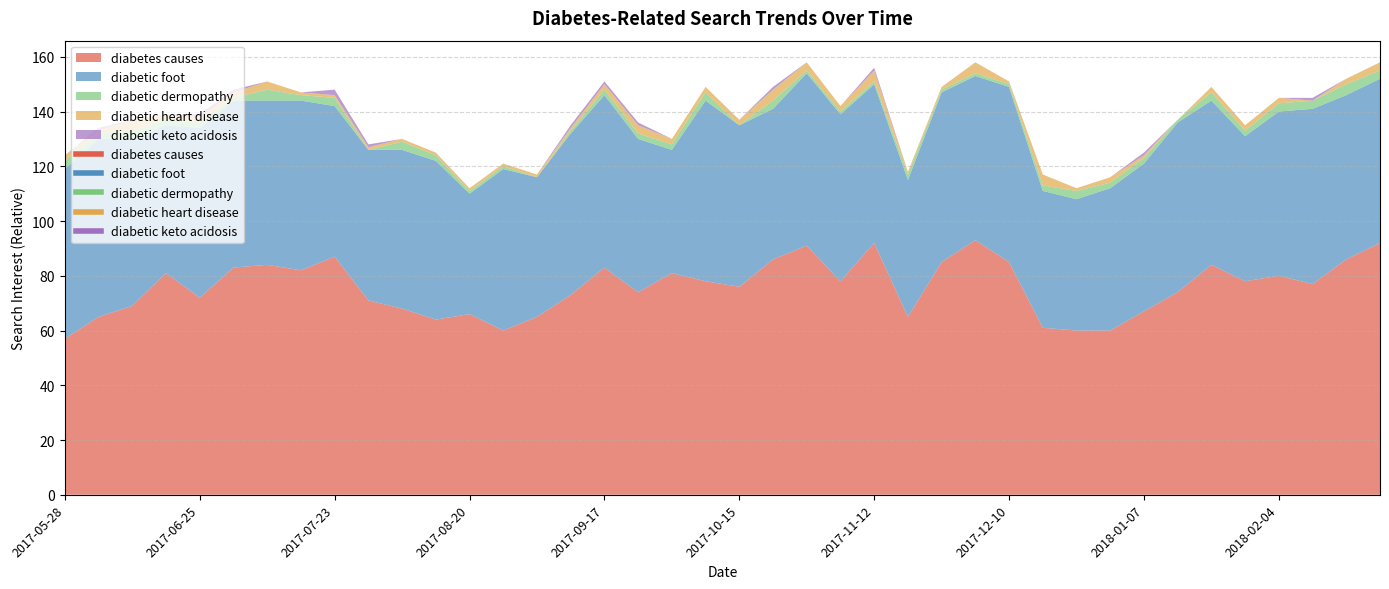

Is it true that diabetes causes equals 61 at 2017-12-17?

True